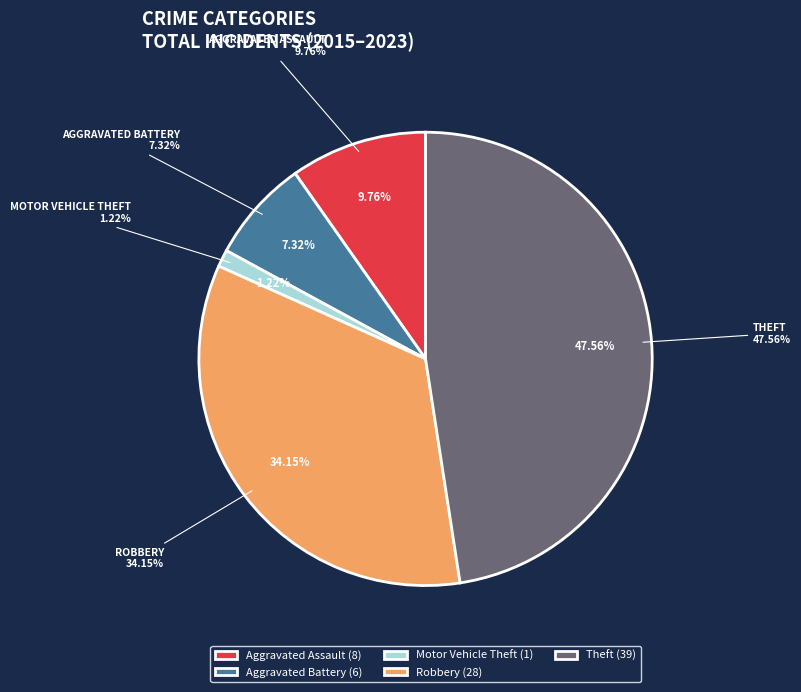

Which category has the smallest portion of the pie?

Motor Vehicle Theft